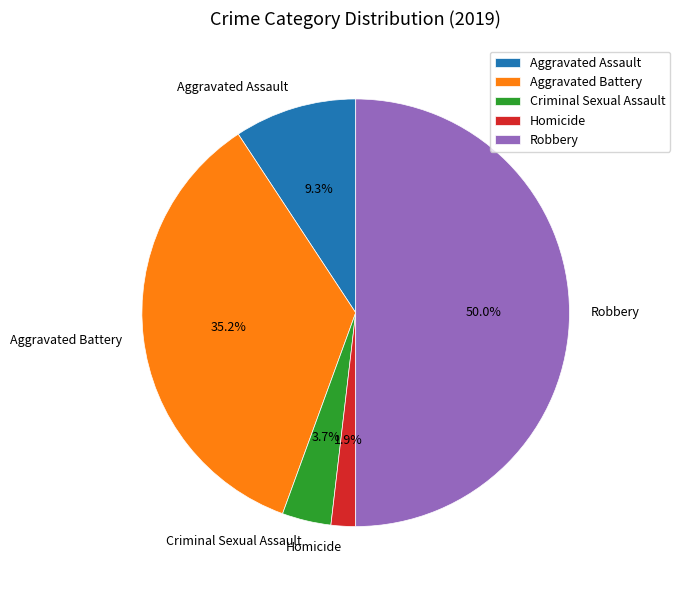

To the nearest percent, what is the combined percentage of Homicide and Aggravated Assault?

11%